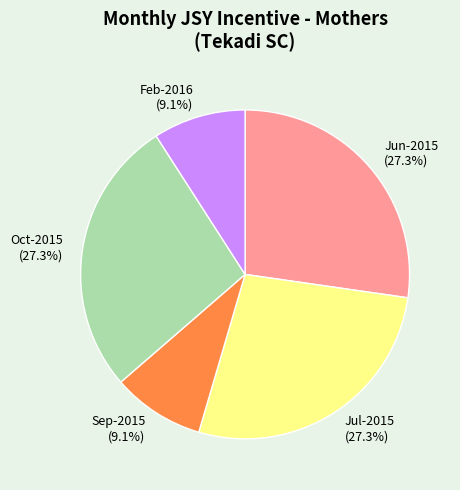

Between Feb-2016 (9.1%) and Jun-2015 (27.3%), which is larger?

Jun-2015 (27.3%)